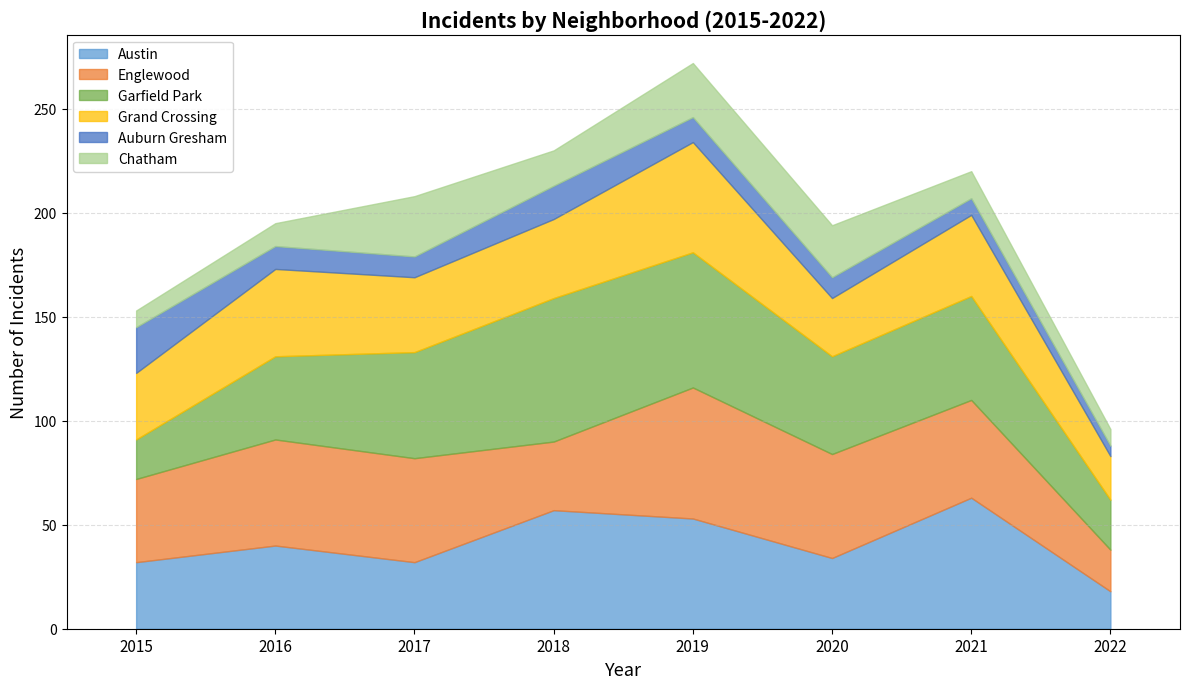

At 2018, list the series in order from smallest to largest.

Auburn Gresham, Chatham, Englewood, Grand Crossing, Austin, Garfield Park